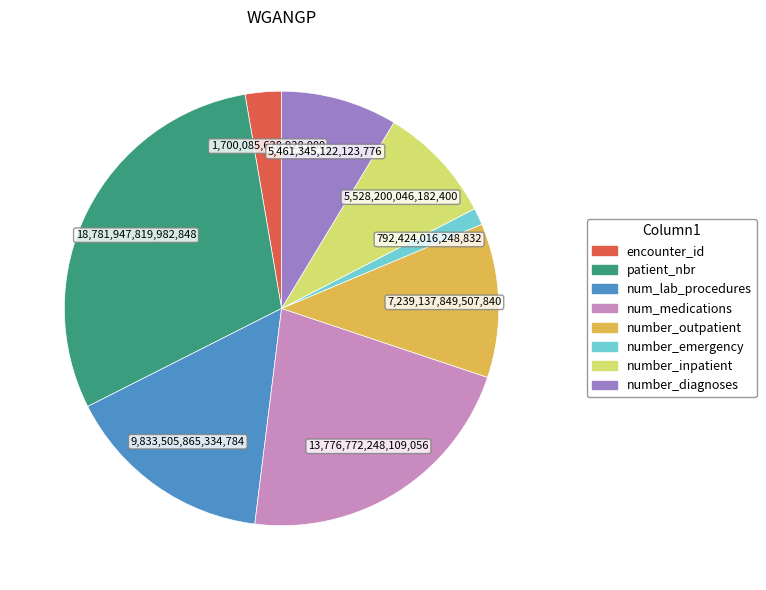

Is there any slice that represents more than half of the pie?

No